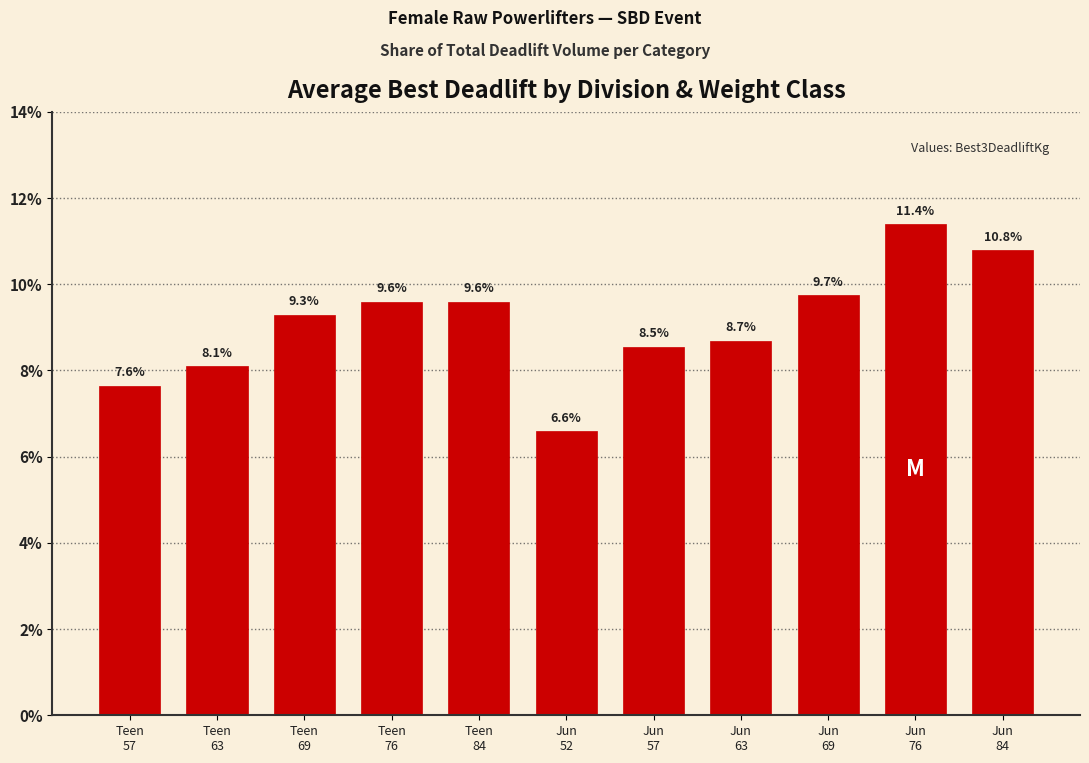

What is the difference between the maximum and minimum values?

4.8